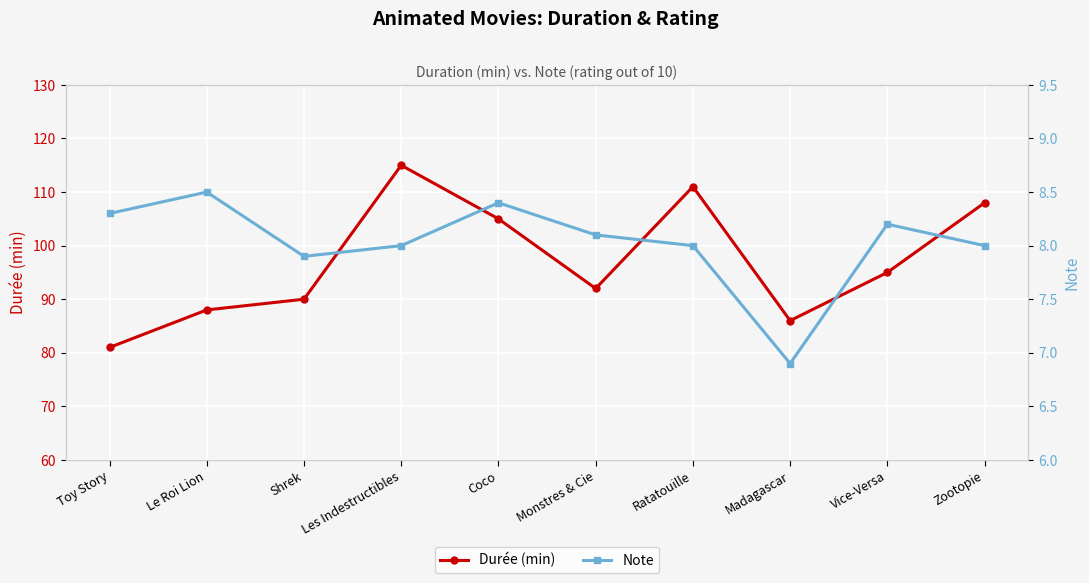

True or false: Note and Durée (min) intersect in this chart.

False